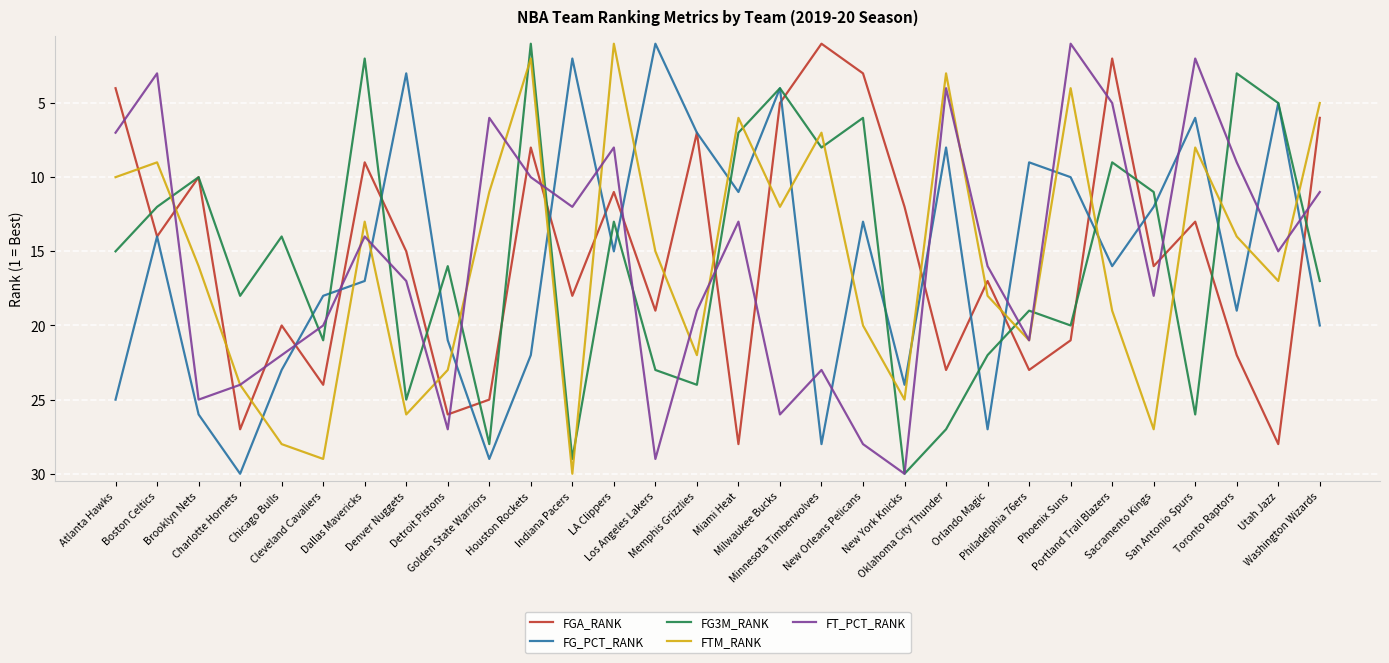

At which category does FG_PCT_RANK reach its first local peak?

Charlotte Hornets